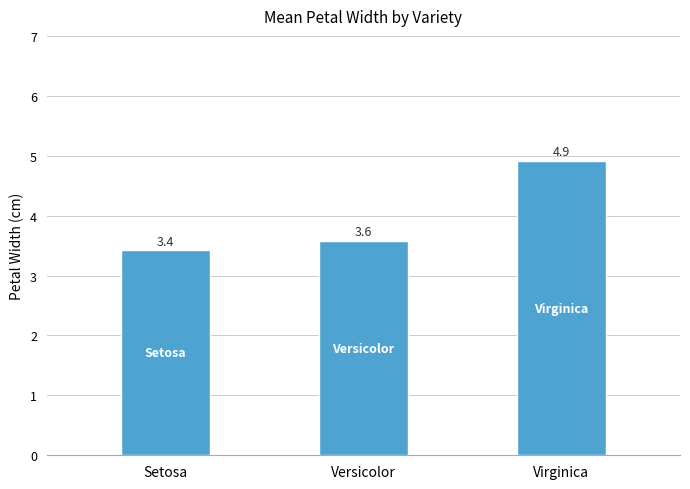

What is the difference between the maximum and minimum values?

1.5